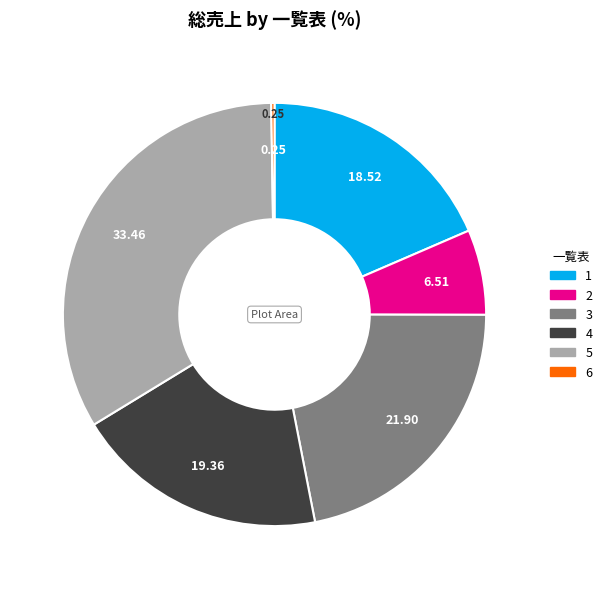

Is the sum of 1 and 3 greater than half?

No